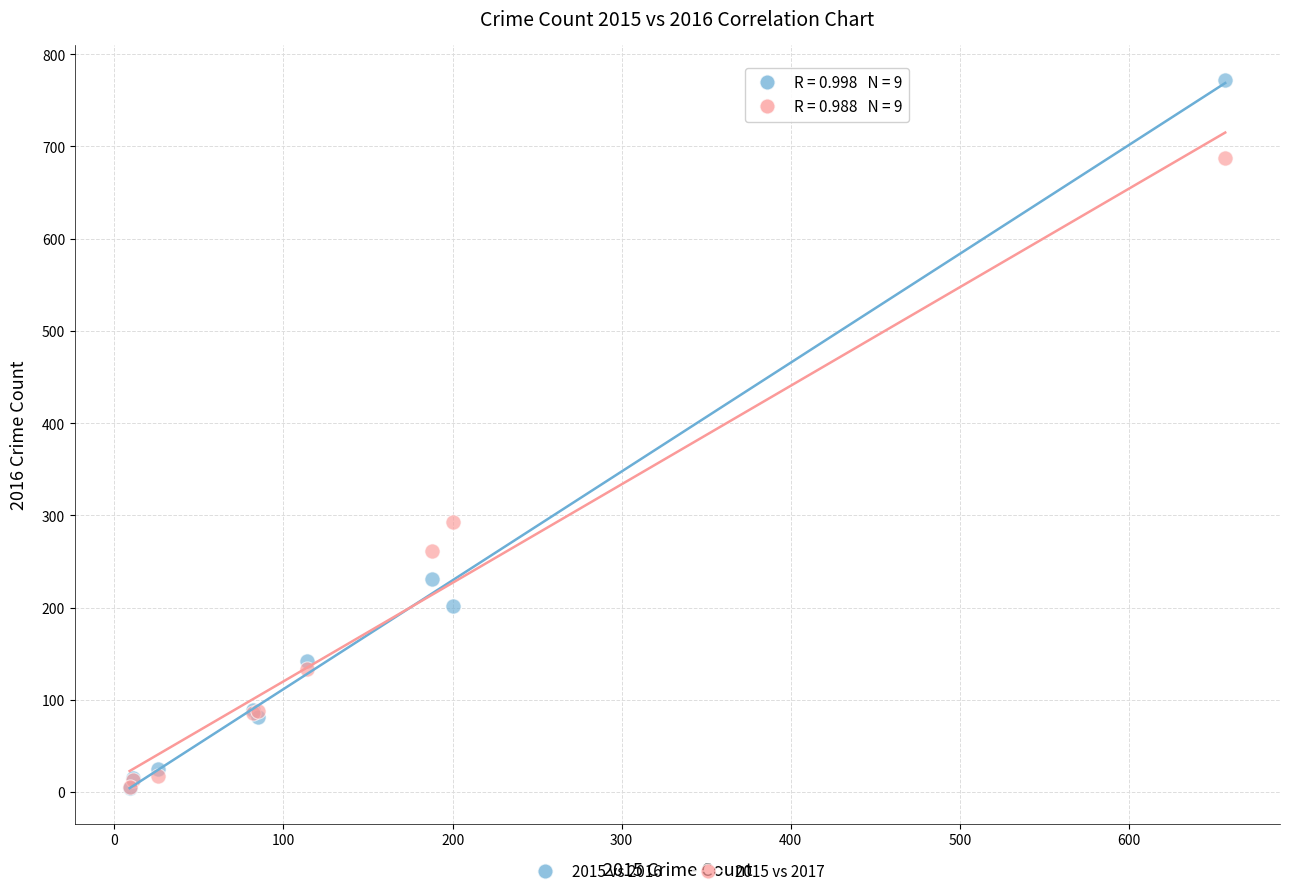

Which series has the largest Y range (max minus min)?

2015 vs 2016